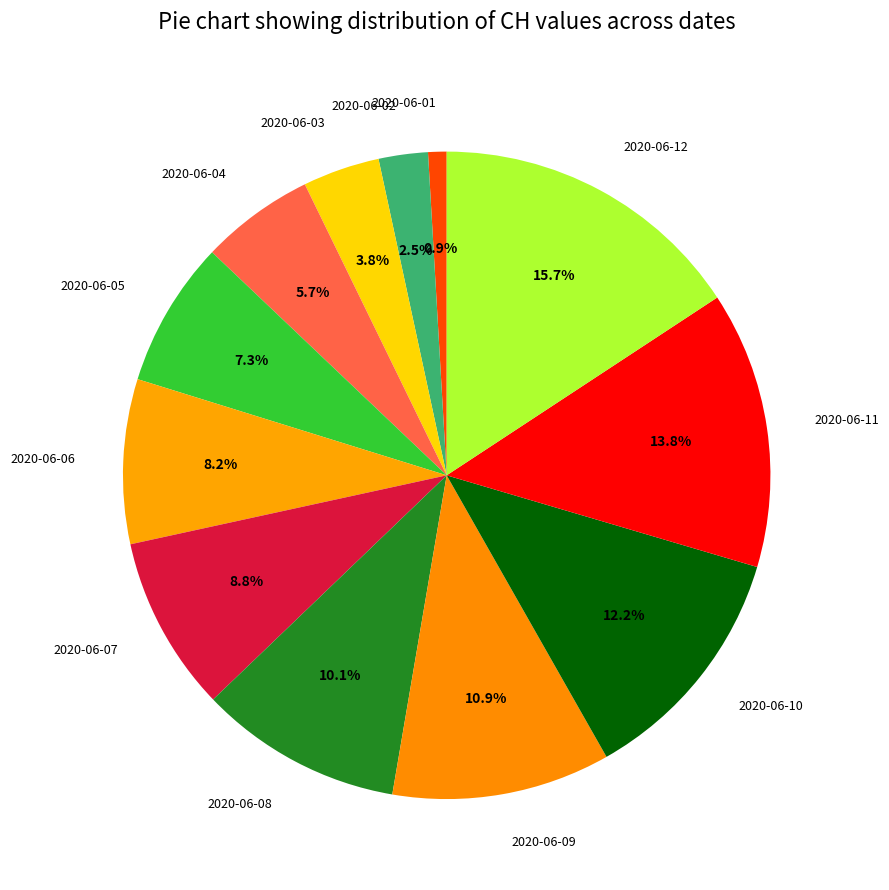

Which category has the biggest portion of the pie?

2020-06-12